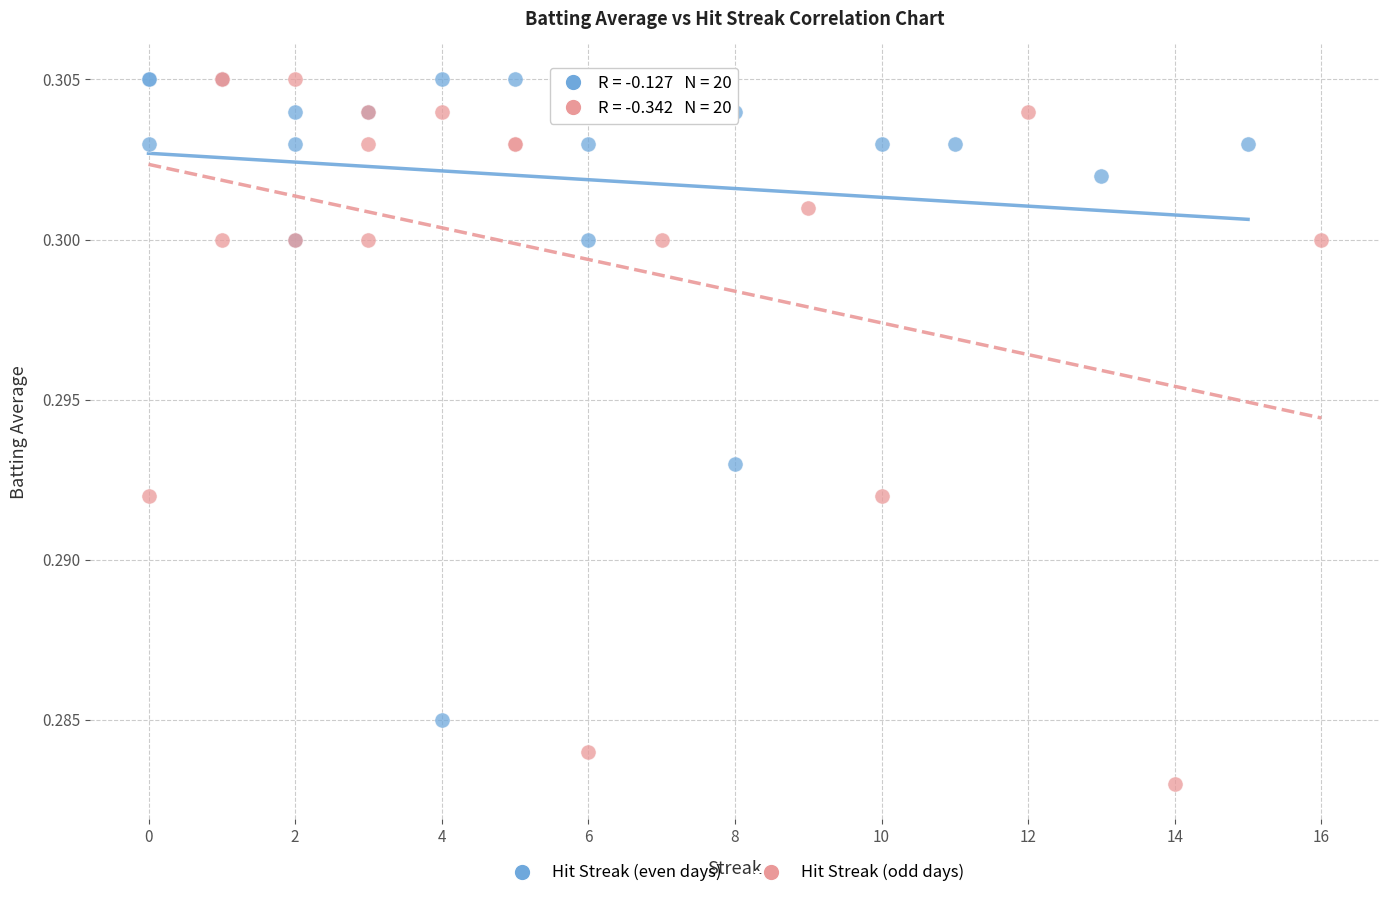

Which series has the largest Y range (max minus min)?

Hit Streak (odd days)